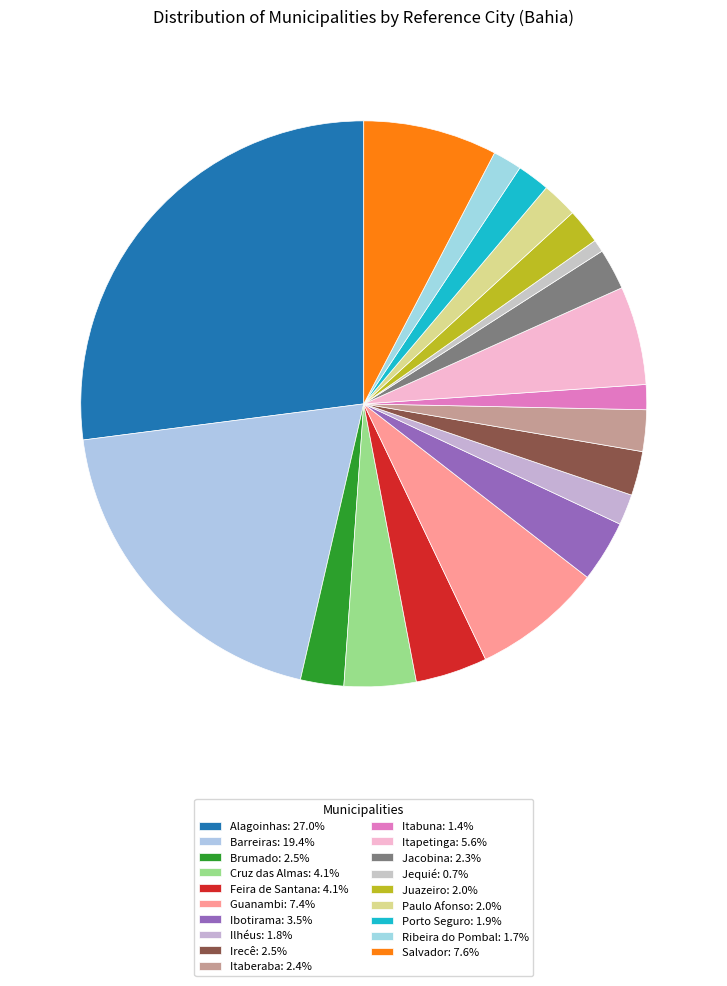

Is there any slice that represents more than half of the pie?

No